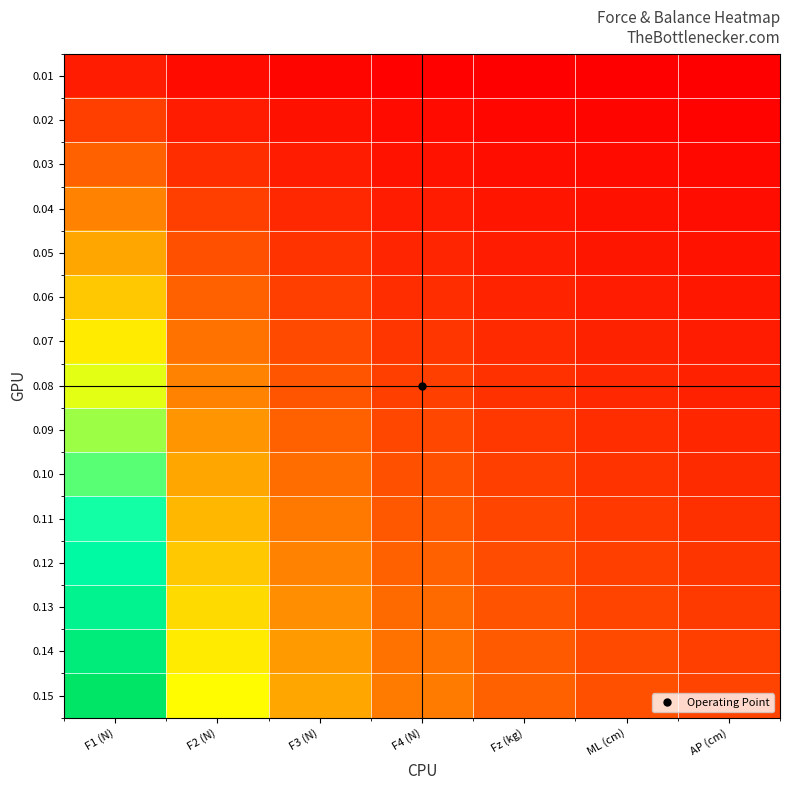

Which has a higher value, F4 (N) or F1 (N)?

F1 (N)